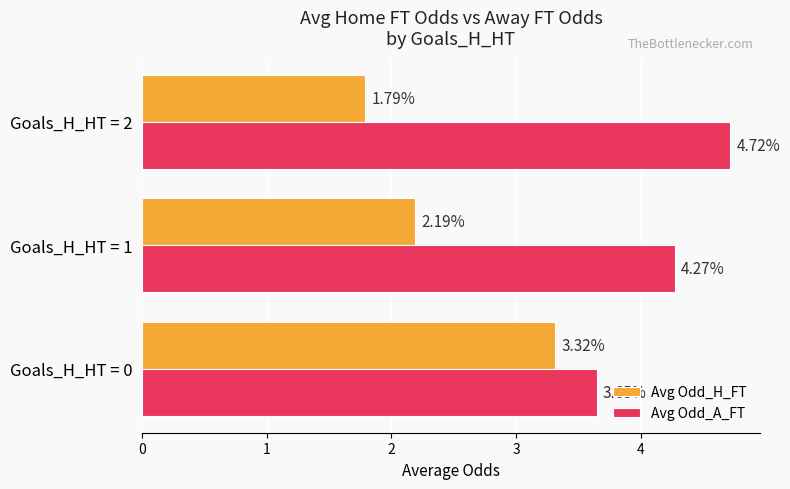

At how many categories does at least one series exceed 2?

3